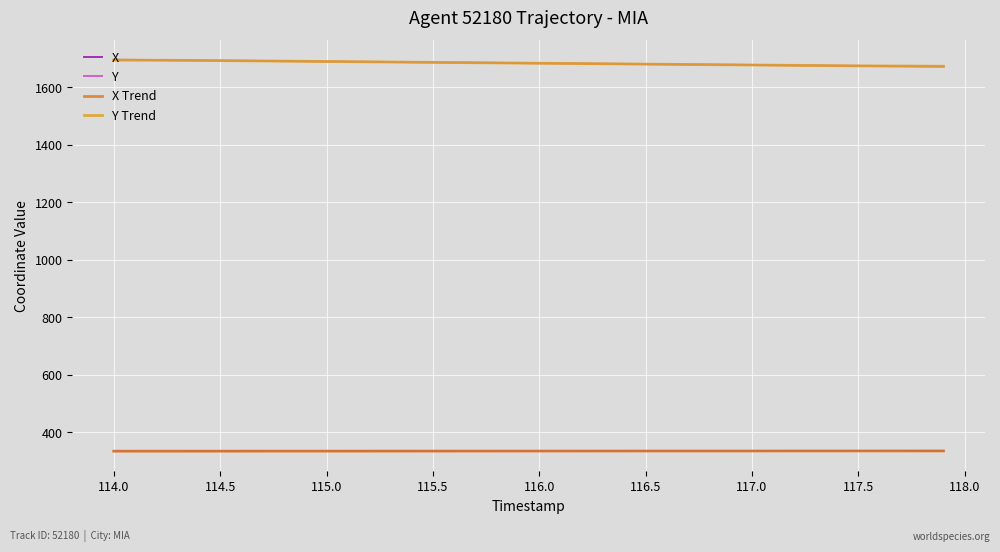

What is the value of the X Trend point at the 35th from the left?

335.5